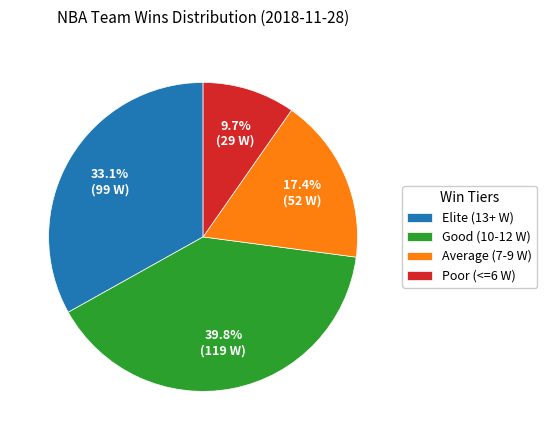

Does any single category account for the majority?

No